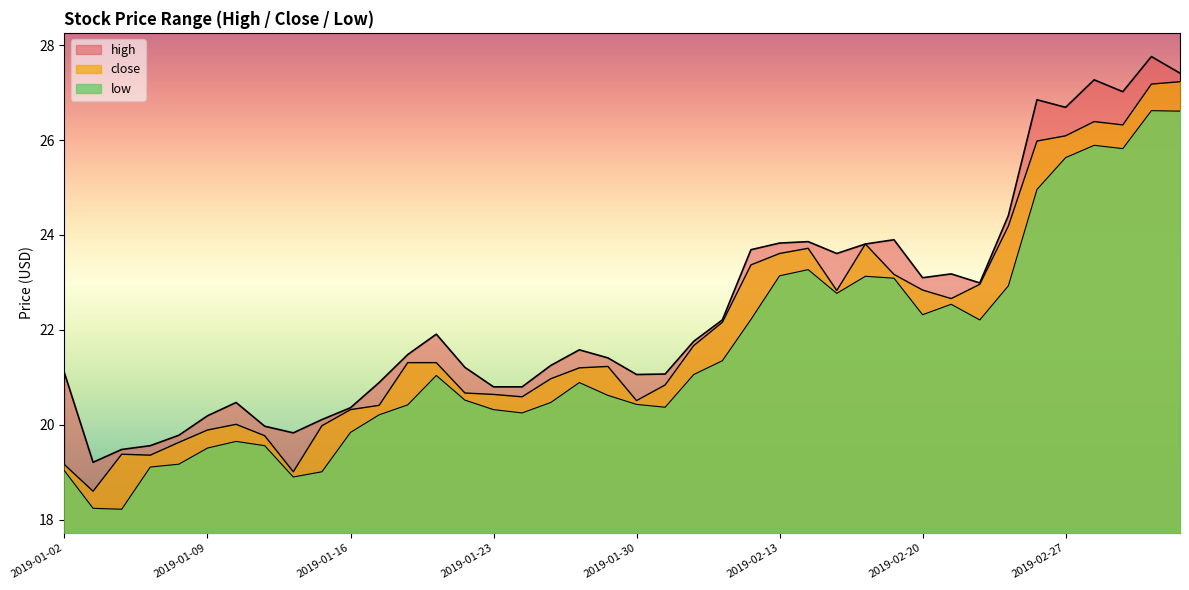

Between 2019-01-10 and 2019-01-22, which series saw the biggest shift?

low